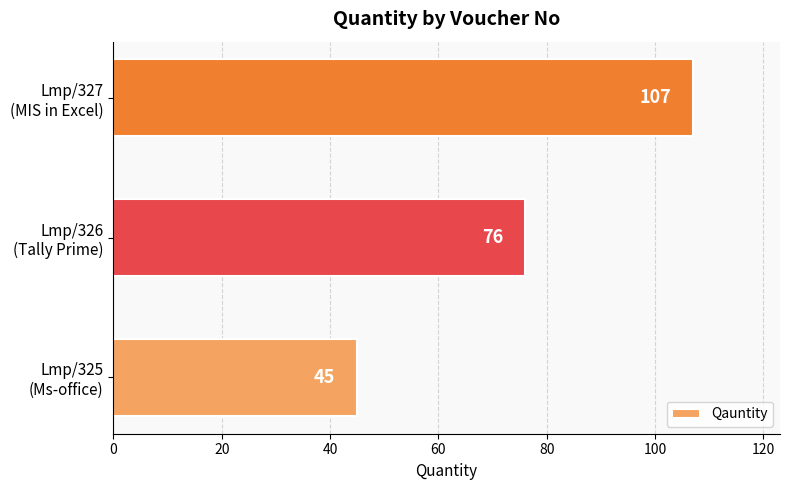

At which label is the value closest to 76?

Lmp/326
(Tally Prime)